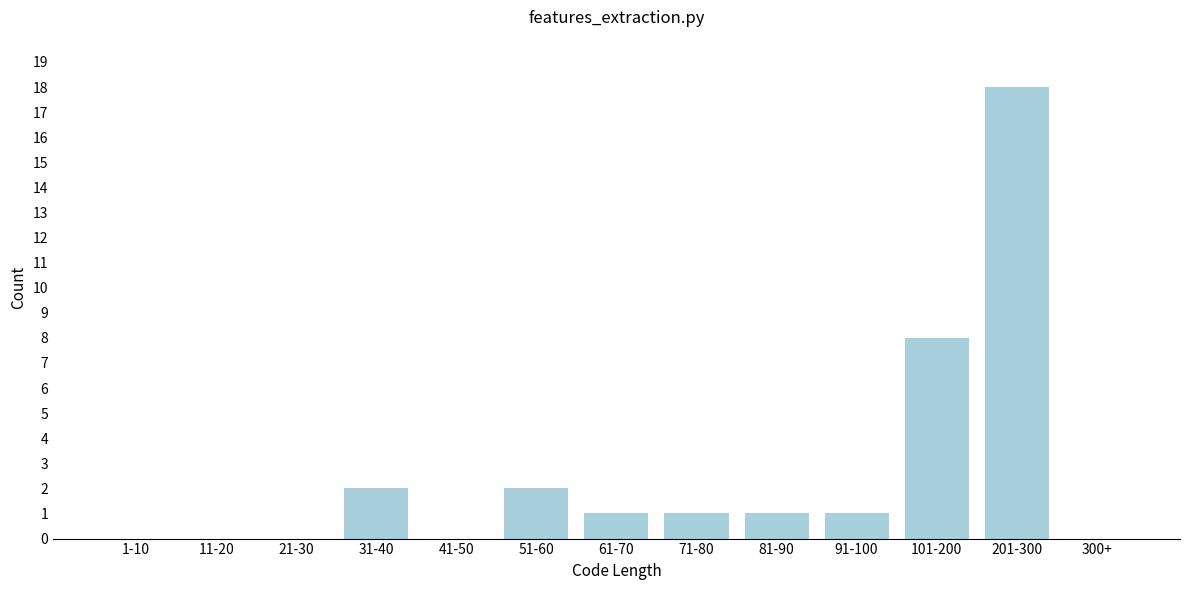

Reading left to right, extract all data points from this chart.

1-10=0	11-20=0	21-30=0	31-40=2	41-50=0	51-60=2	61-70=1	71-80=1	81-90=1	91-100=1	101-200=8	201-300=18	300+=0